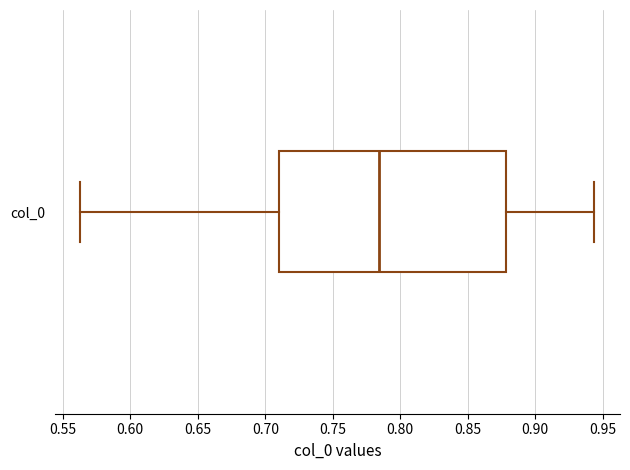

Read this box plot against the x-axis: the position of the median line, the range covered by the box, and the ends of both whiskers. The values are not printed on the chart, so give them approximately, as read against the axis.

median 0.785, box 0.710 to 0.880, whiskers 0.565 to 0.945